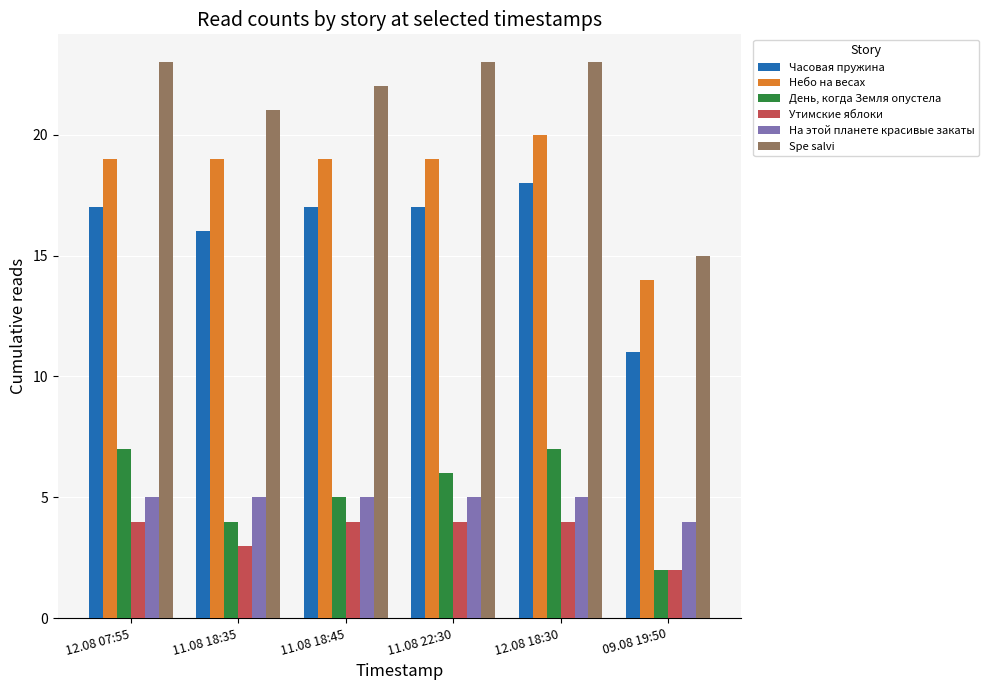

How many bars are there in each group?

6